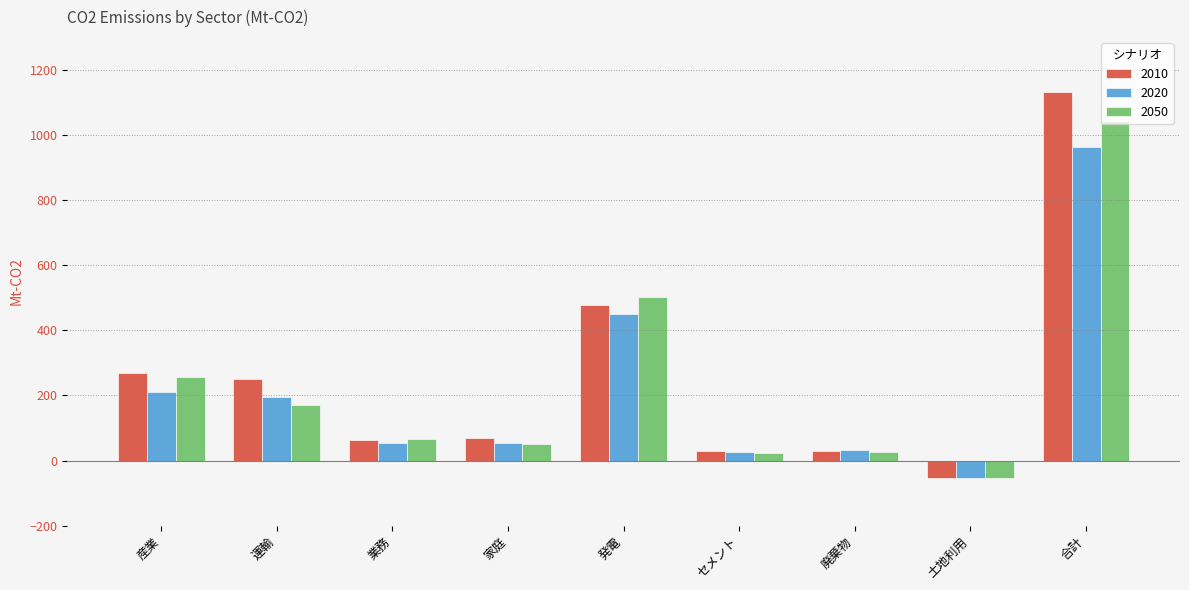

What is the sum of all 2050 values?

2087.4